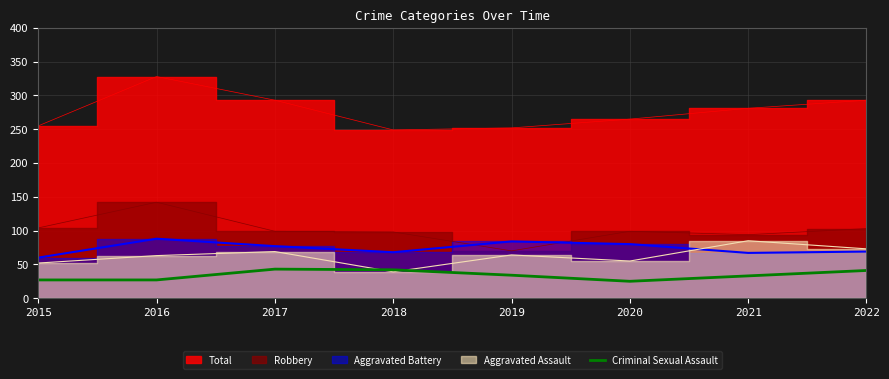

Is it true that Criminal Sexual Assault equals 17 at 2021?

False